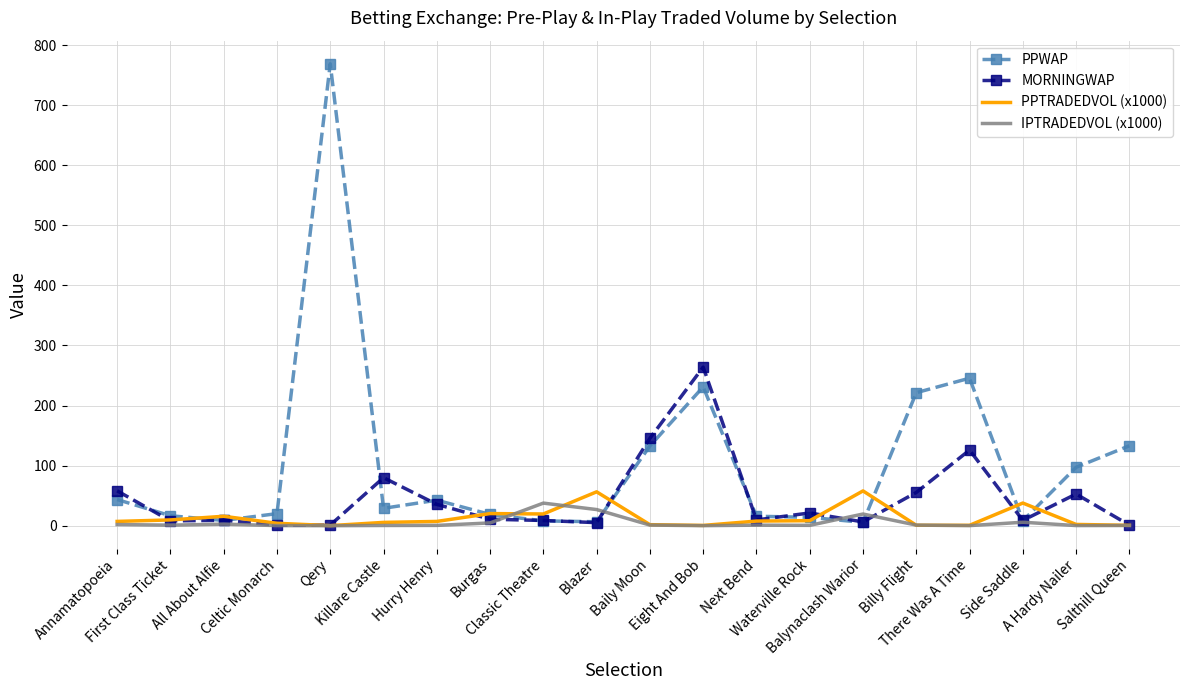

Where is PPTRADEDVOL (x1000) nearest to the value 29?

Side Saddle